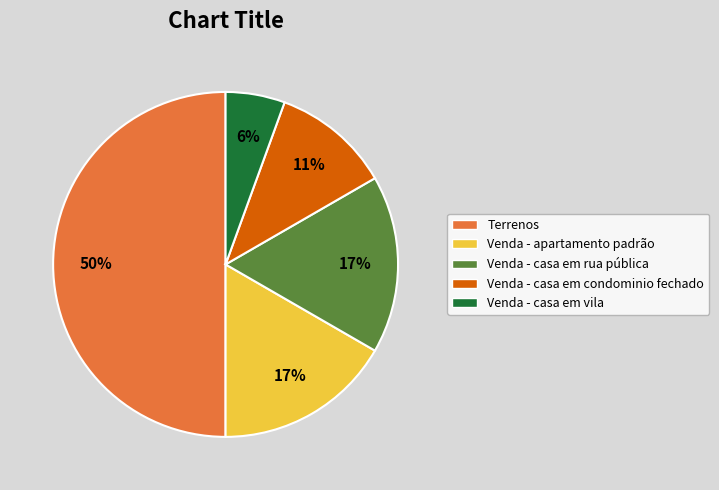

How many segments does this pie chart have?

5